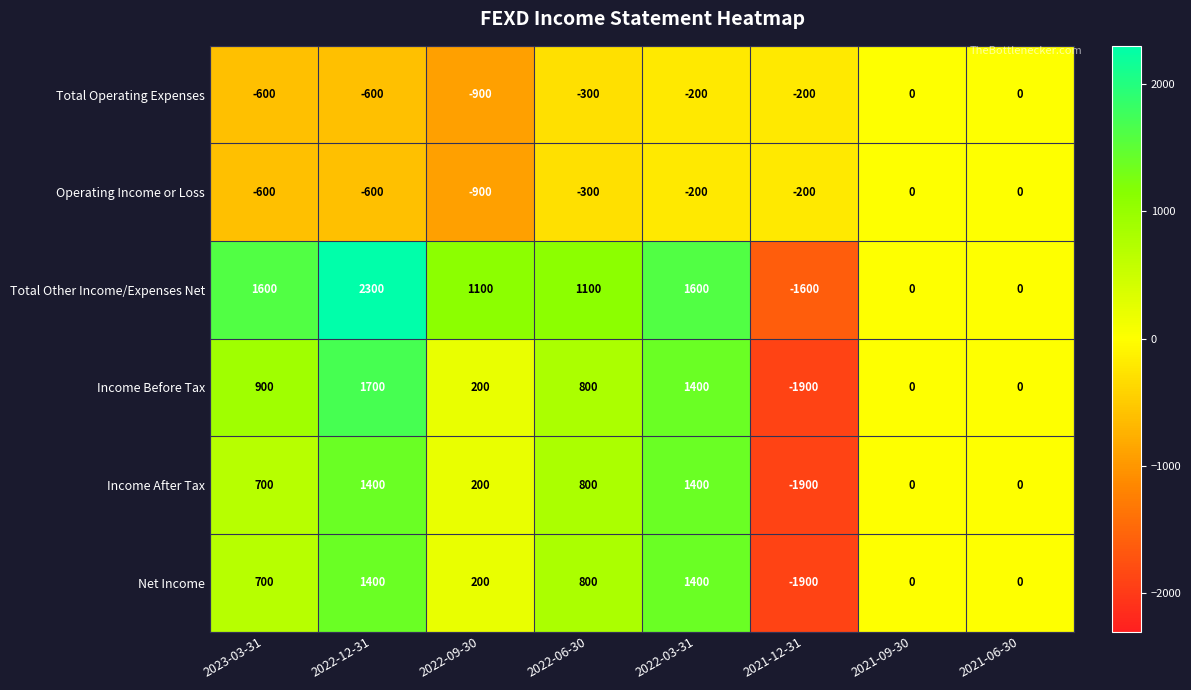

At which category does the chart reach its minimum across all series?

2021-12-31